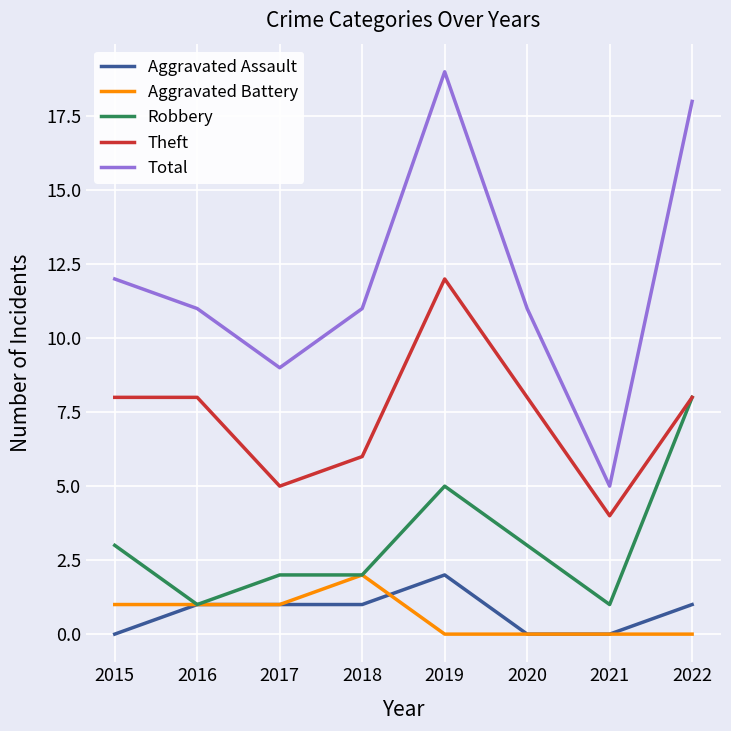

The value of Total at 2022 is 18. True or false?

True